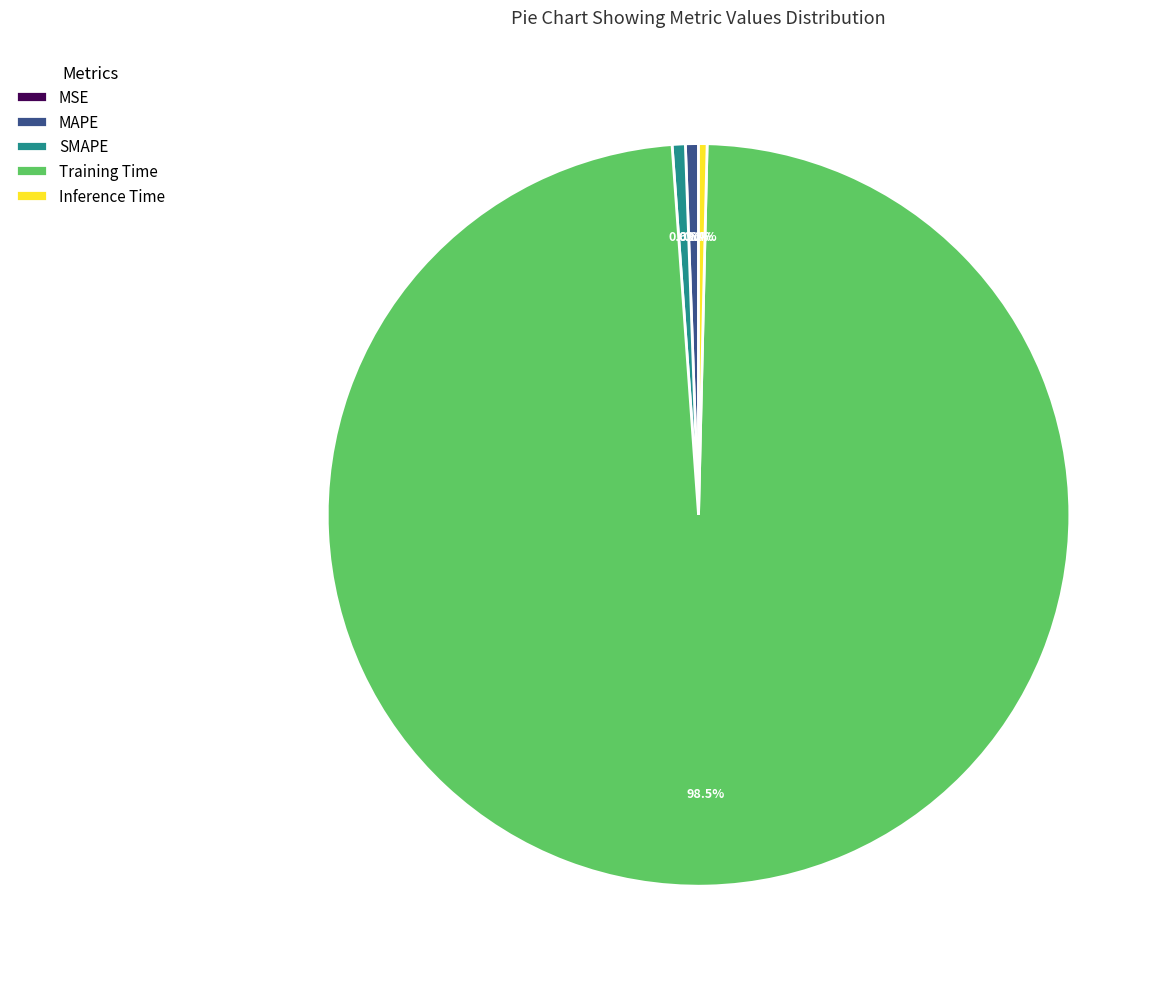

What is the largest slice in the pie chart?

Training Time